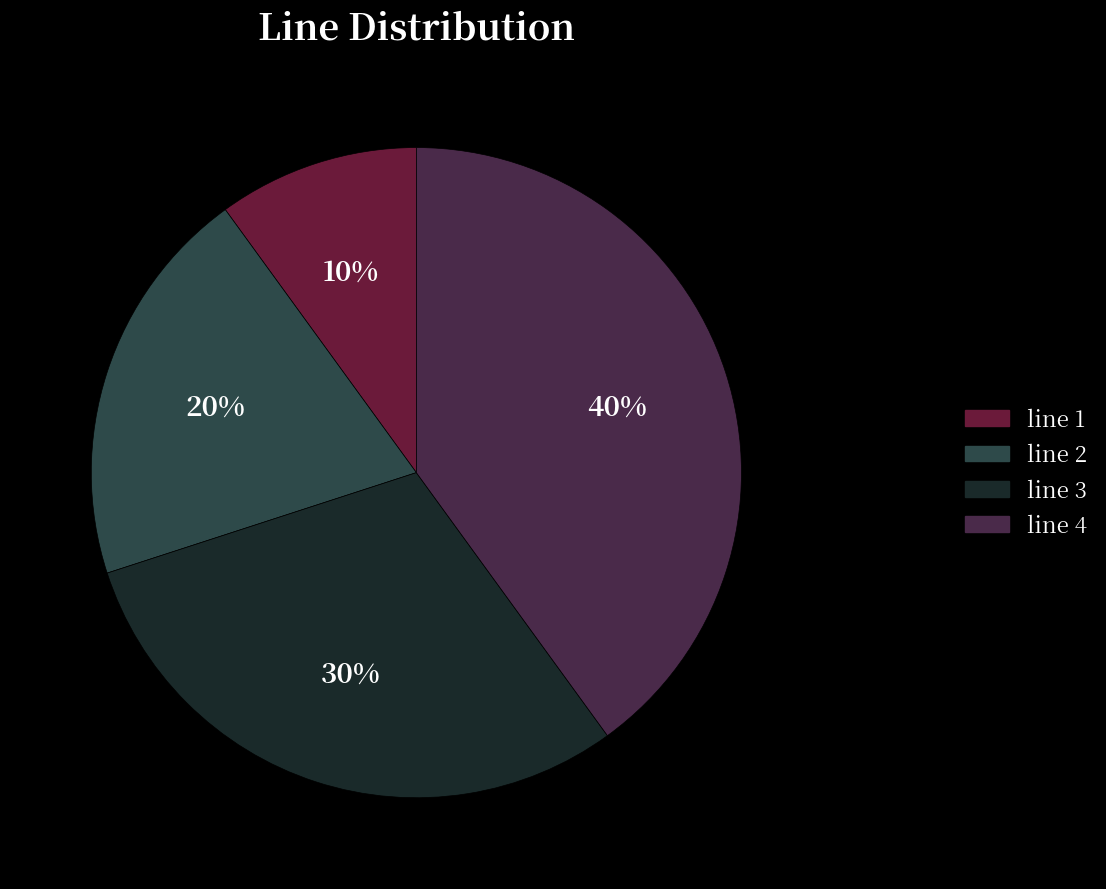

What percentage is the line 2 slice, to the nearest percent?

20%